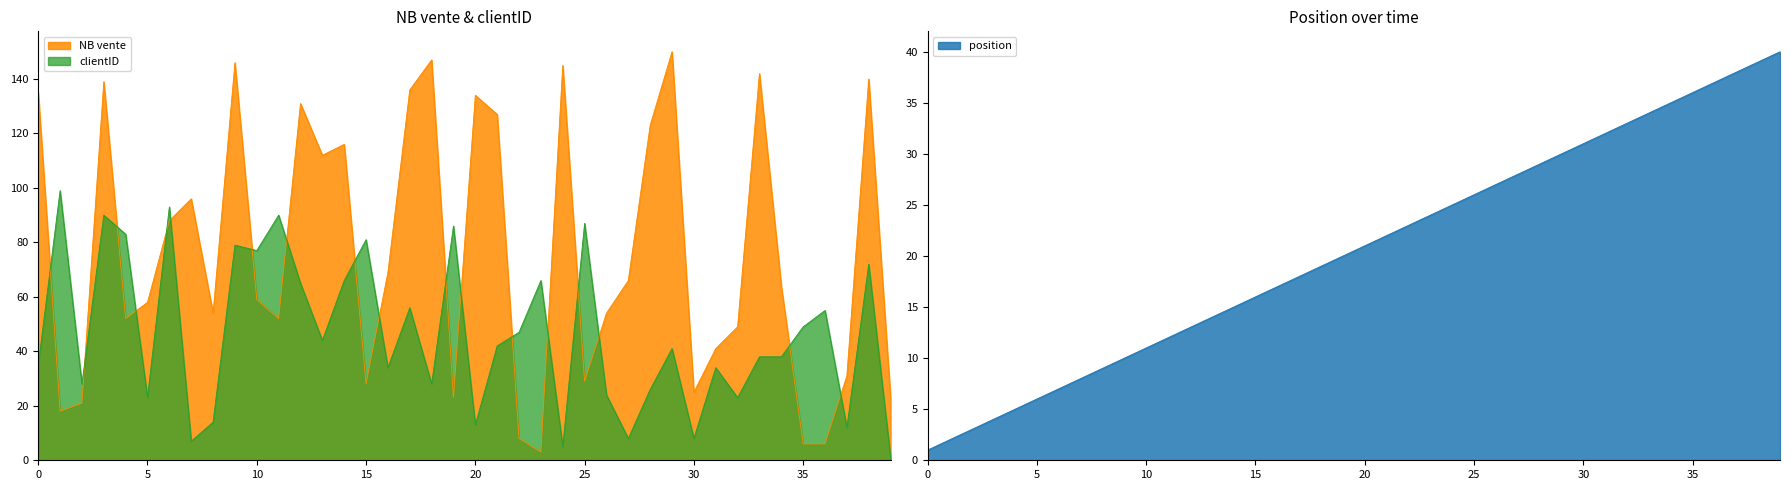

Rank the series by their maximum value, from lowest to highest.

position, clientID, NB vente